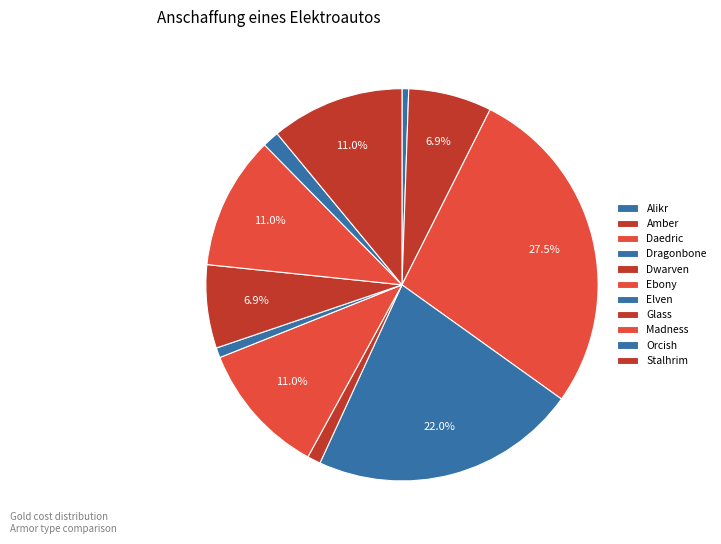

How many slices are in this pie chart?

11